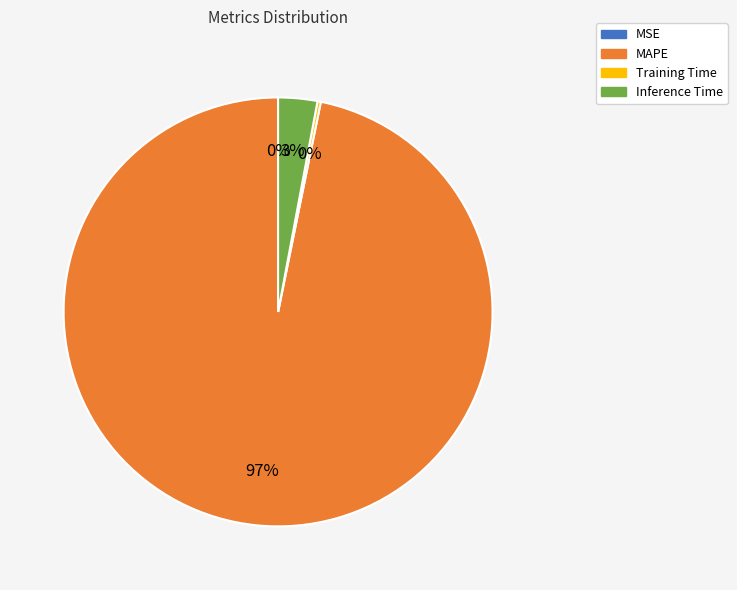

What is the largest slice in the pie chart?

MAPE